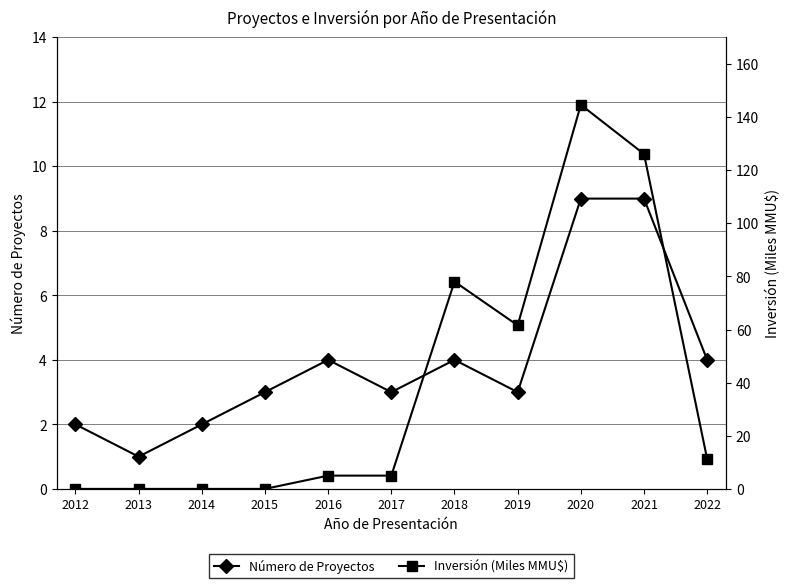

Rank the series by their maximum value, from lowest to highest.

Número de Proyectos, Inversión (Miles MMU$)